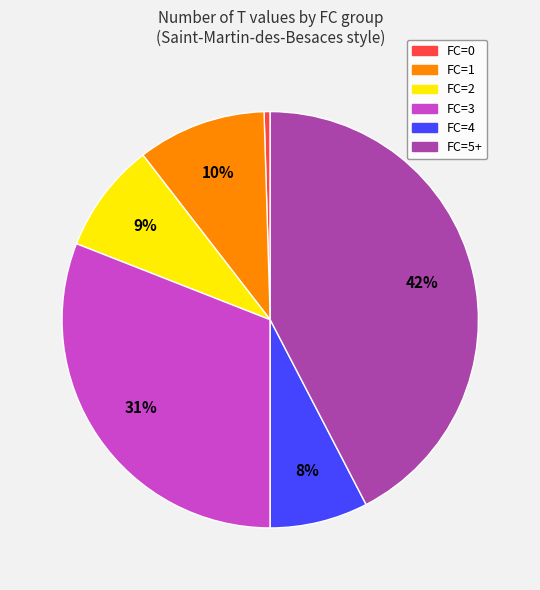

Does FC=0 represent more than half of the total?

No